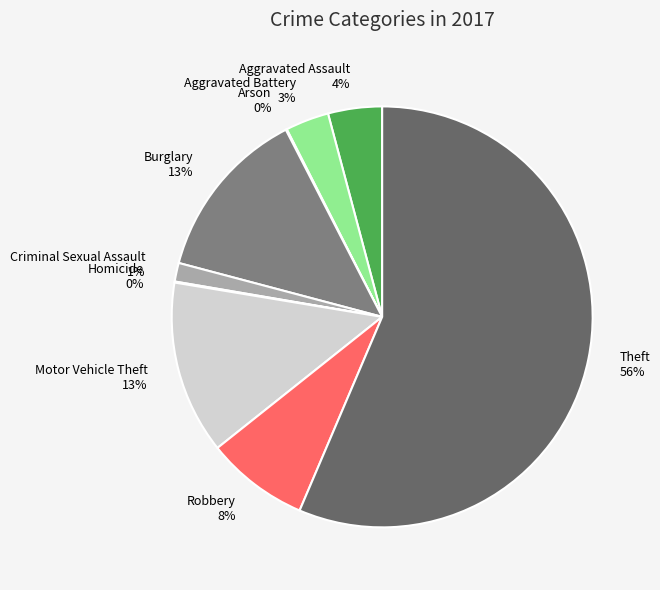

What percentage is the Motor Vehicle Theft slice, to the nearest percent?

13%